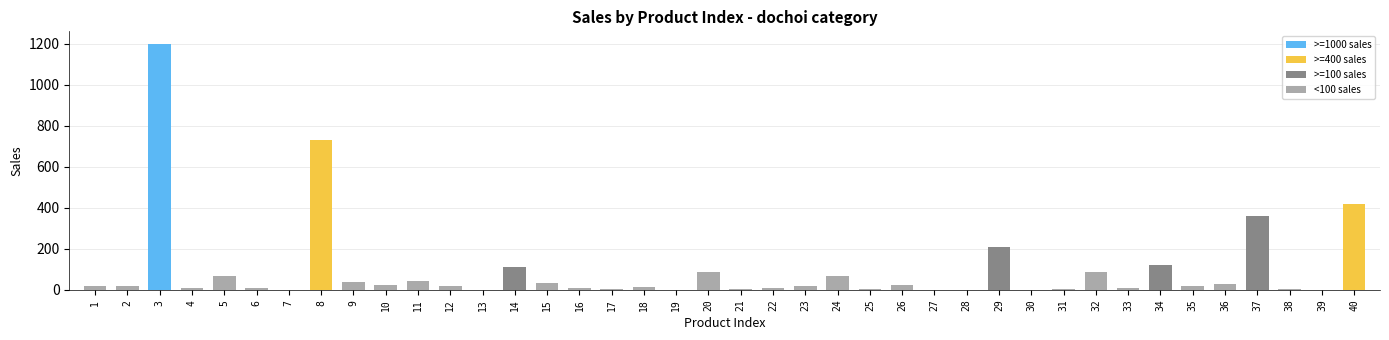

Count the number of categories in the chart.

40